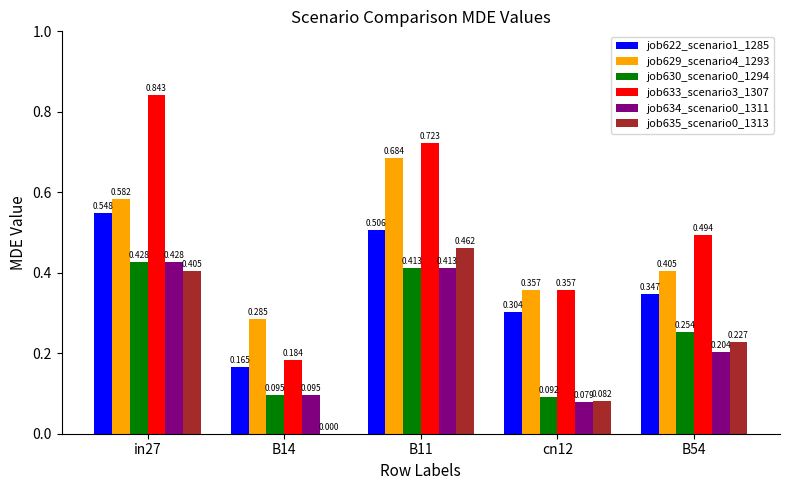

At which category is the sum across all series the highest?

in27